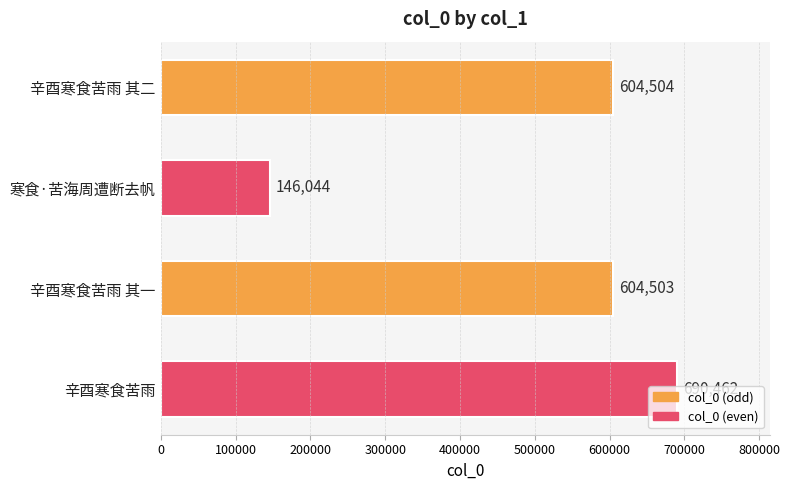

How many bars are there in total?

4